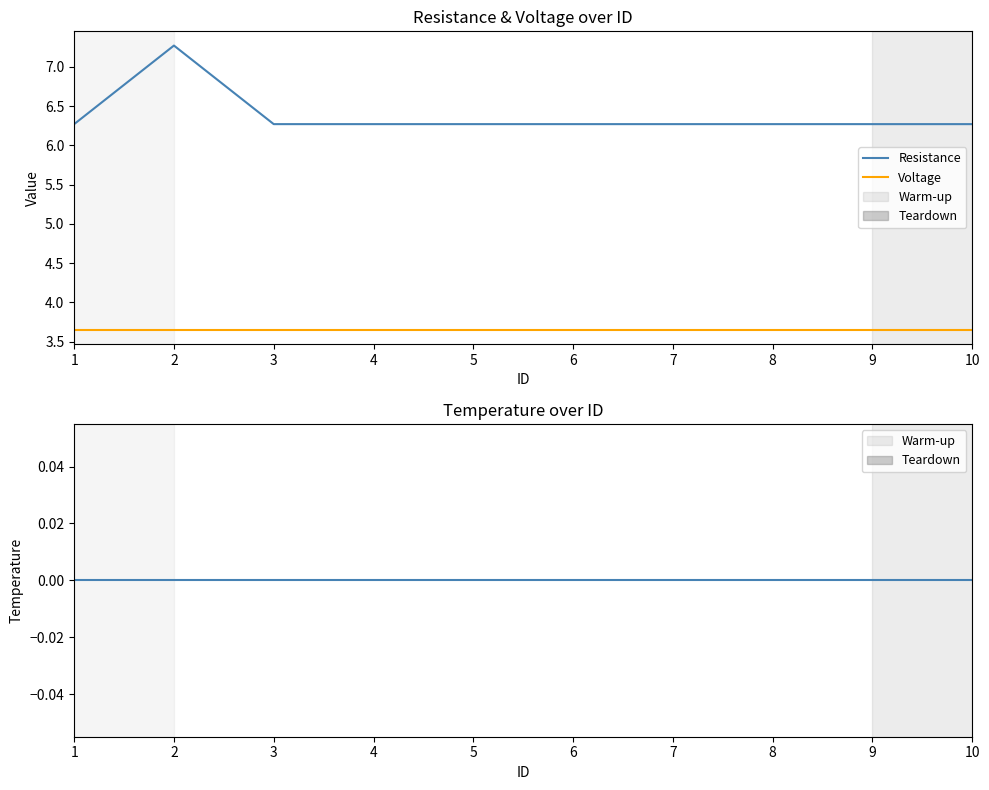

Reading right to left, transcribe all the data shown in this chart.

Resistance: 6.3	6.3	6.3	6.3	6.3	6.3	6.3	6.3	7.3	6.3
Voltage: 3.6	3.6	3.6	3.6	3.6	3.6	3.6	3.6	3.6	3.6
Temperature: 0.0	0.0	0.0	0.0	0.0	0.0	0.0	0.0	0.0	0.0